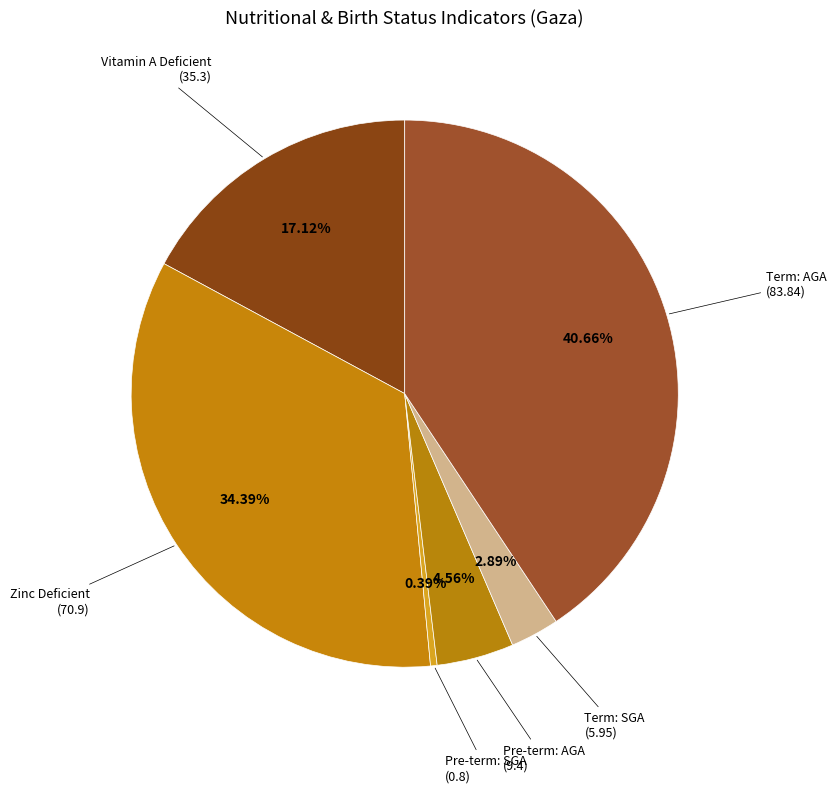

Rank the categories by value from lowest to highest.

Pre-term: SGA, Term: SGA, Pre-term: AGA, Vitamin A Deficient, Zinc Deficient, Term: AGA